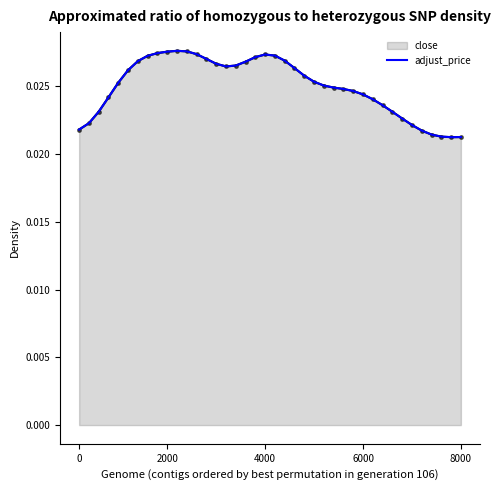

At which label is the value closest to 0?

38